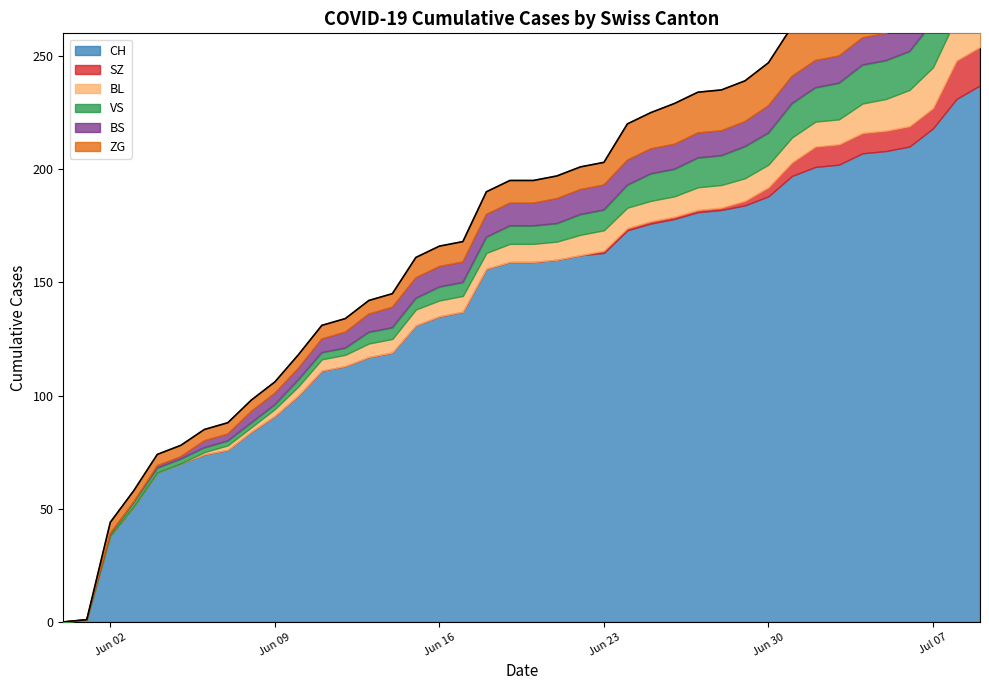

What is the difference between the second highest and second lowest values in the VS series?

20